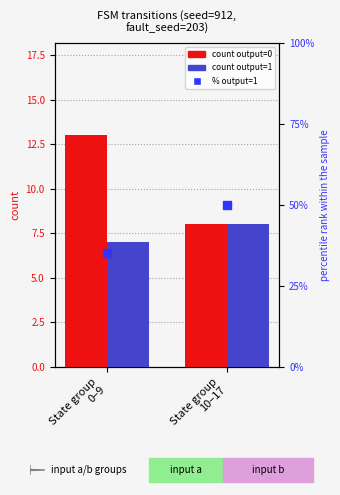

Is the value of output=0 count at State group
0–9 greater than the value of output=1 count at State group
0–9?

Yes